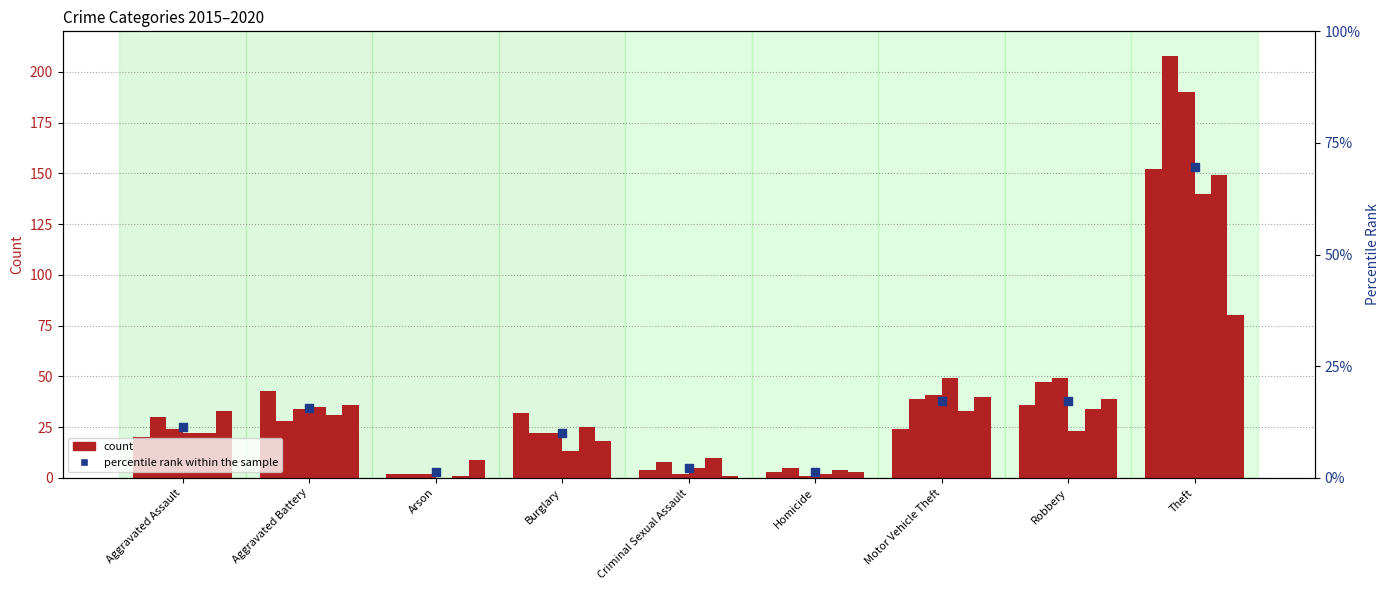

What is the change in value from Aggravated Battery to Burglary?

-5.7